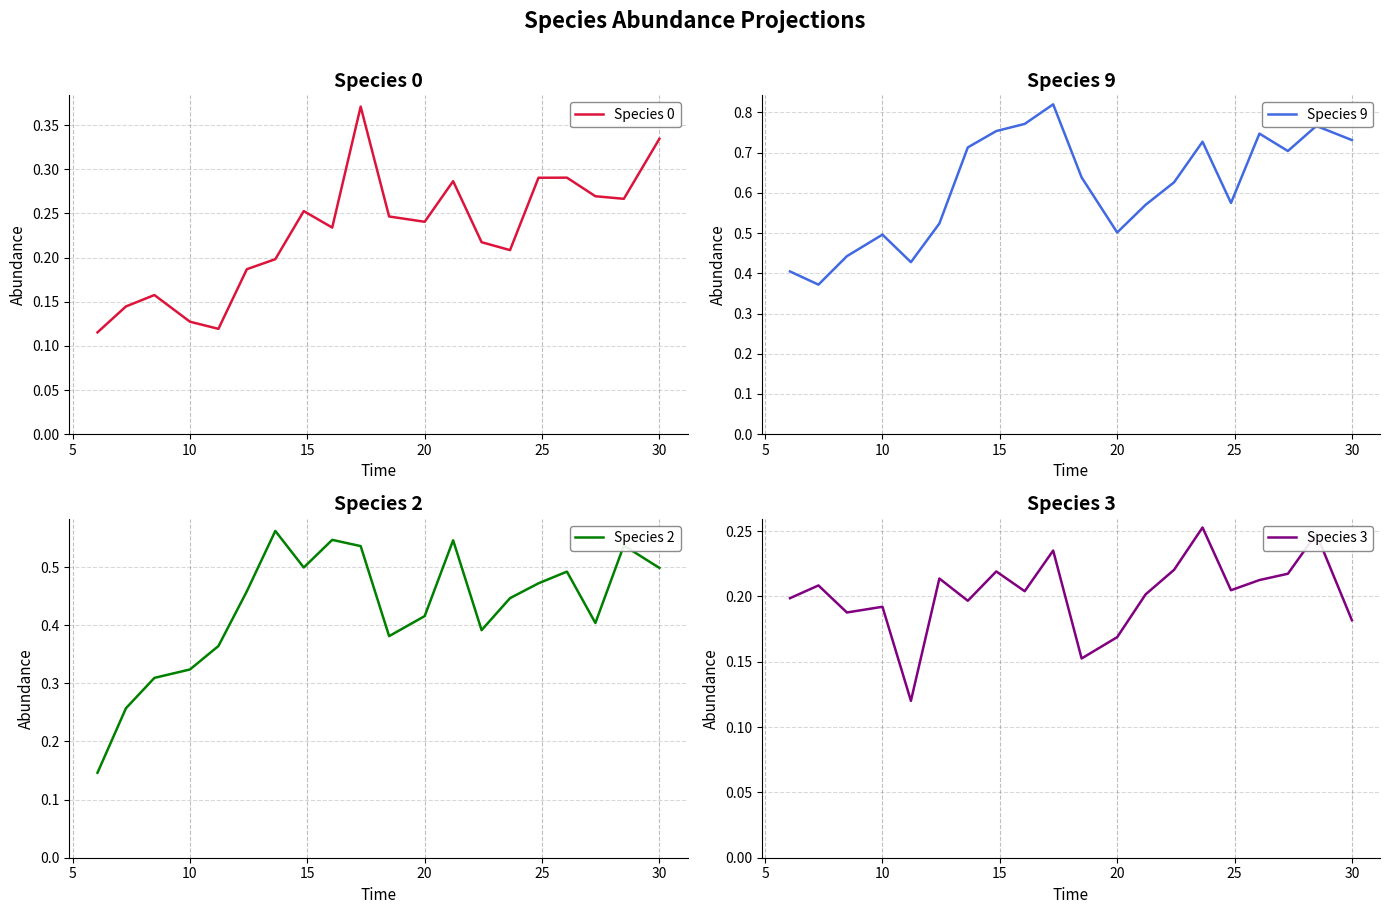

What is the highest value of the Species 2 series?

0.6